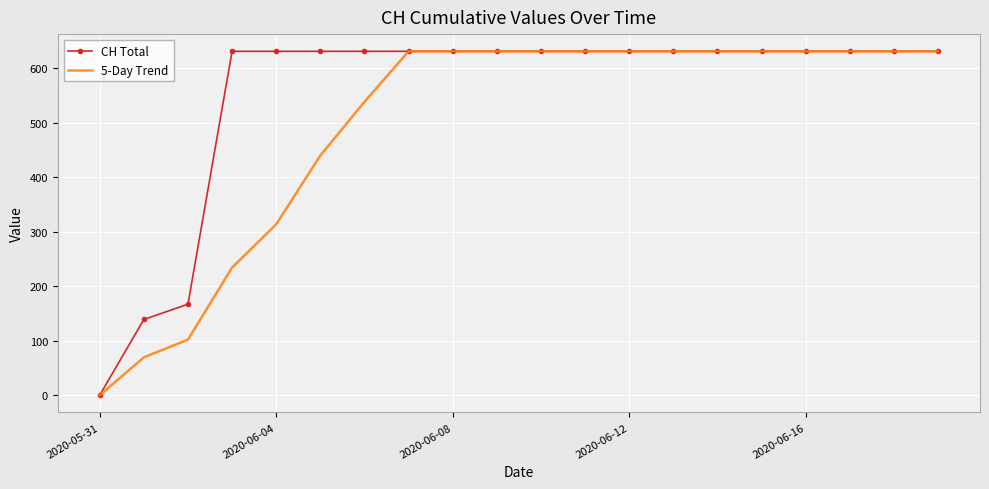

Rank the series by their average value, from highest to lowest.

CH Total, 5-Day Trend